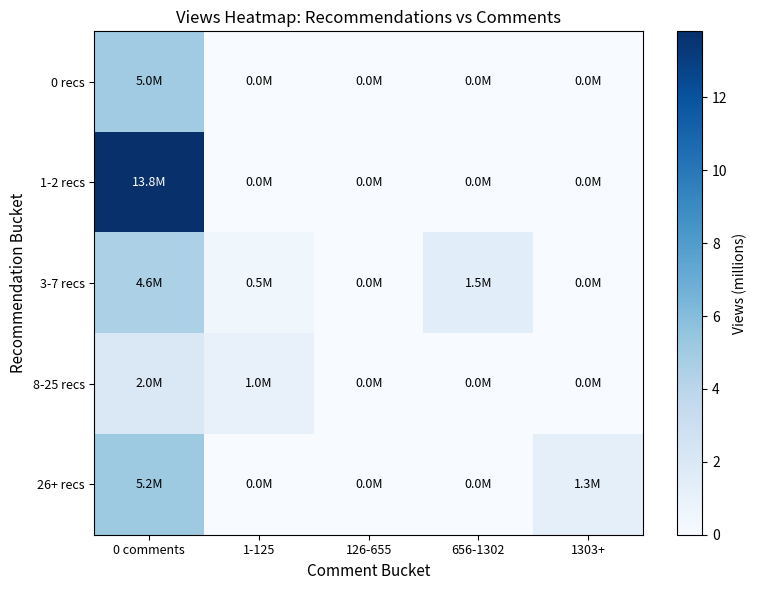

Reading left to right, transcribe all the data shown in this chart.

0 recs: 0 comments=5.0	1-125=0.0	126-655=0.0	656-1302=0.0	1303+=0.0
1-2 recs: 0 comments=13.8	1-125=0.0	126-655=0.0	656-1302=0.0	1303+=0.0
3-7 recs: 0 comments=4.6	1-125=0.5	126-655=0.0	656-1302=1.5	1303+=0.0
8-25 recs: 0 comments=2.0	1-125=1.0	126-655=0.0	656-1302=0.0	1303+=0.0
26+ recs: 0 comments=5.2	1-125=0.0	126-655=0.0	656-1302=0.0	1303+=1.3